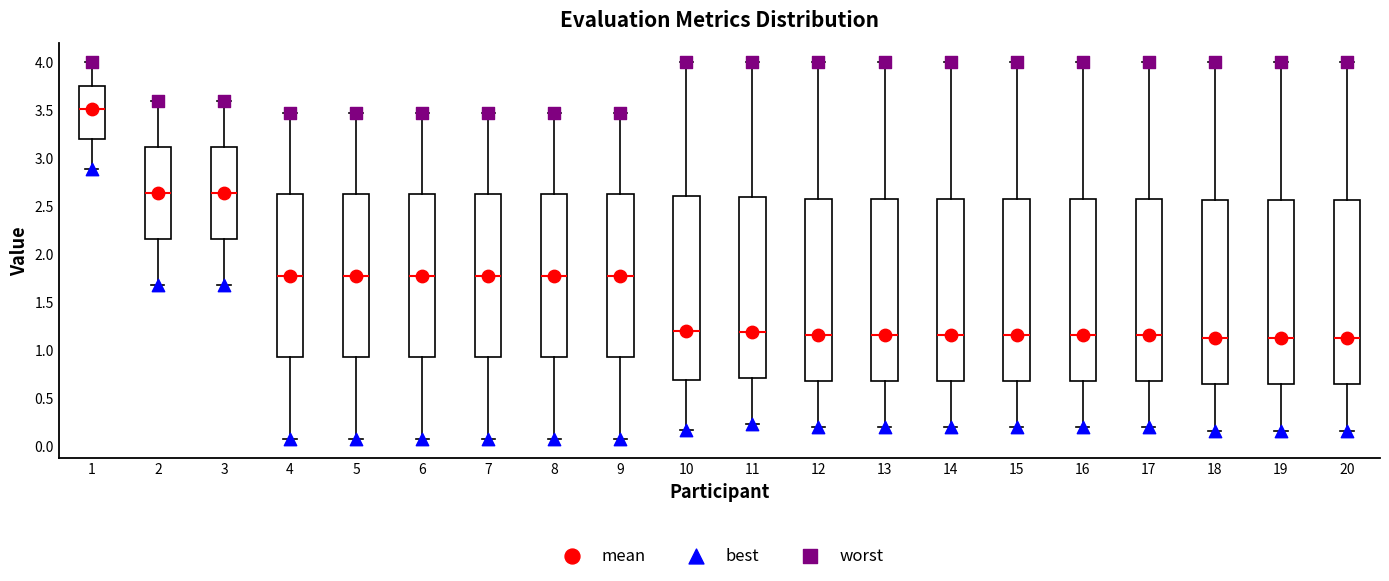

Which box's median line is the highest?

1